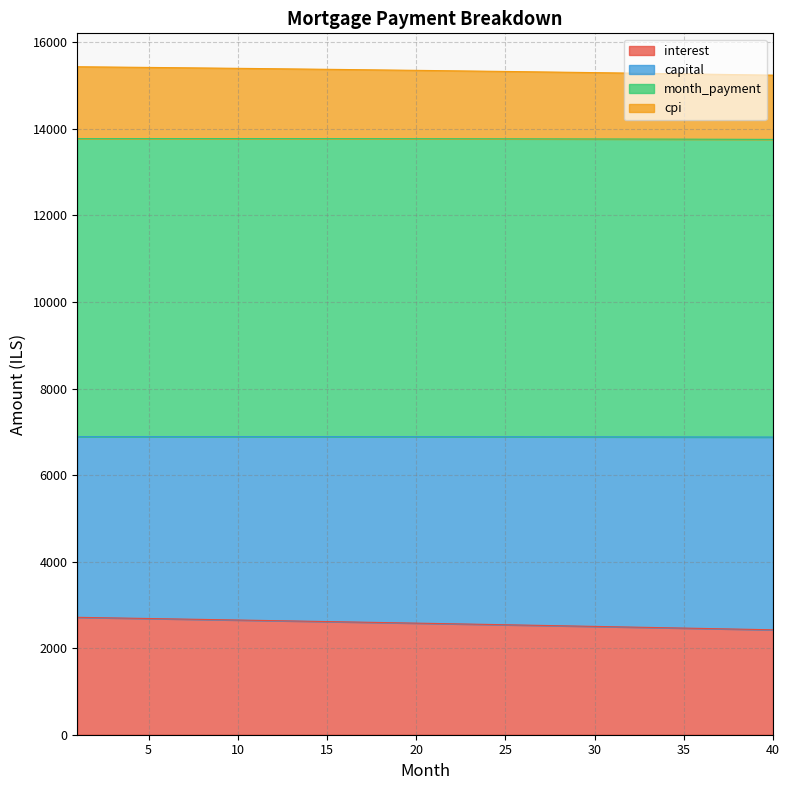

True or false: month_payment and capital cross at least once.

False